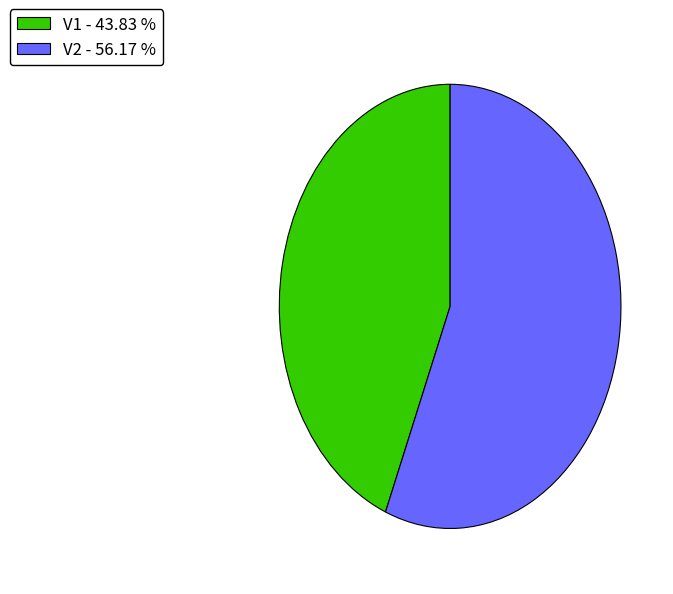

Do V2 and V1 together represent more than half of the pie?

Yes